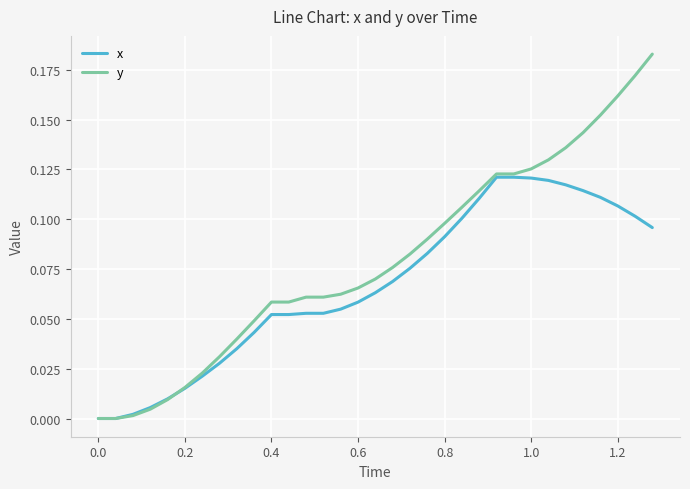

Which series has the largest total across all categories?

y